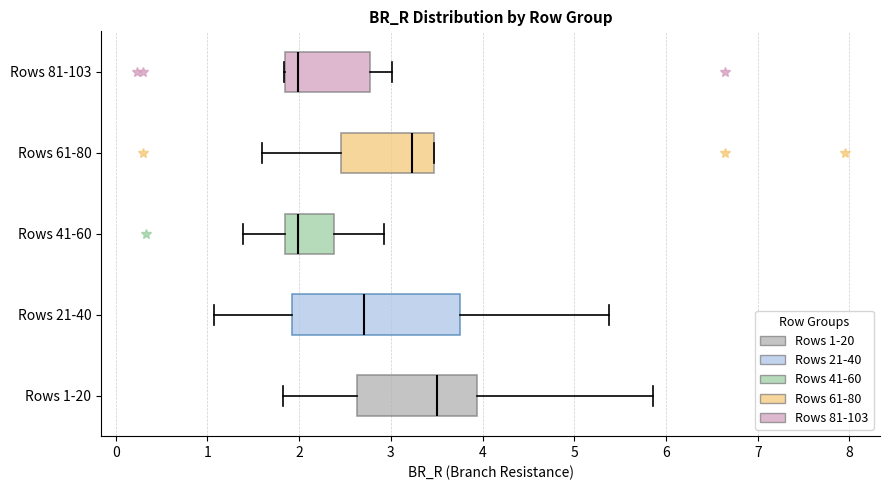

Reading bottom to top, read every box against the x-axis: the position of its median line, the range the box covers, and the ends of its whiskers. The values are not printed on the chart, so give them approximately, as read against the axis.

Rows 1-20: median 3.5, box 2.6 to 3.9, whiskers 1.8 to 5.9
Rows 21-40: median 2.7, box 1.9 to 3.8, whiskers 1.1 to 5.4
Rows 41-60: median 2.0, box 1.8 to 2.4, whiskers 1.4 to 2.9
Rows 61-80: median 3.2, box 2.5 to 3.5, whiskers 1.6 to 3.5
Rows 81-103: median 2.0, box 1.8 to 2.8, whiskers 1.8 to 3.0